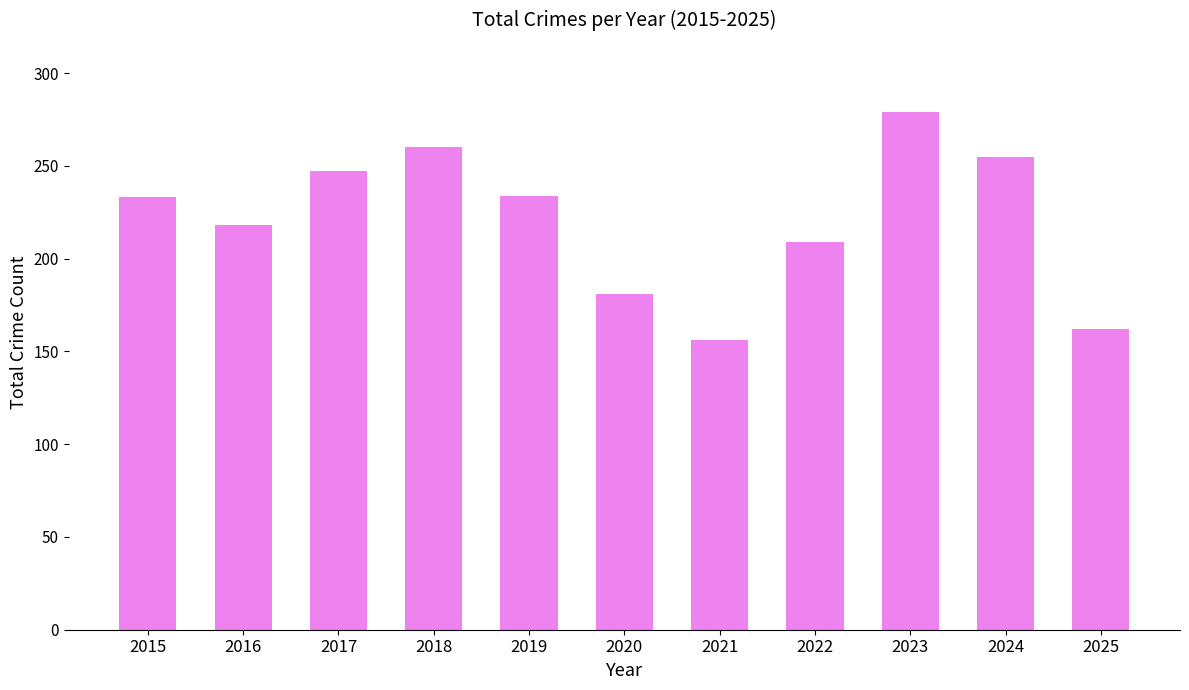

How many series are shown in this chart?

1